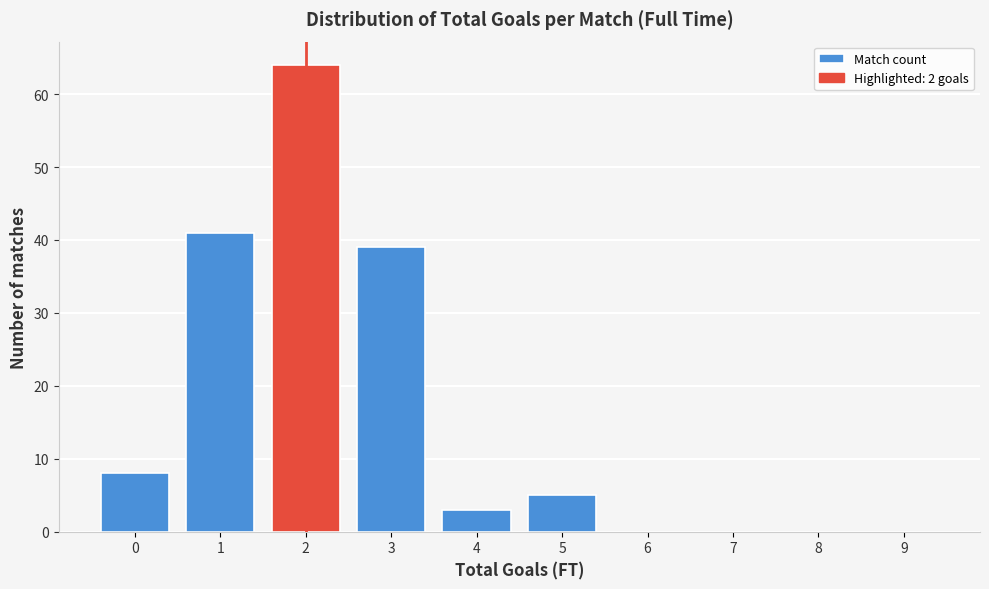

Reading right to left, transcribe all the data shown in this chart.

9=0	8=0	7=0	6=0	5=5	4=3	3=39	2=64	1=41	0=8